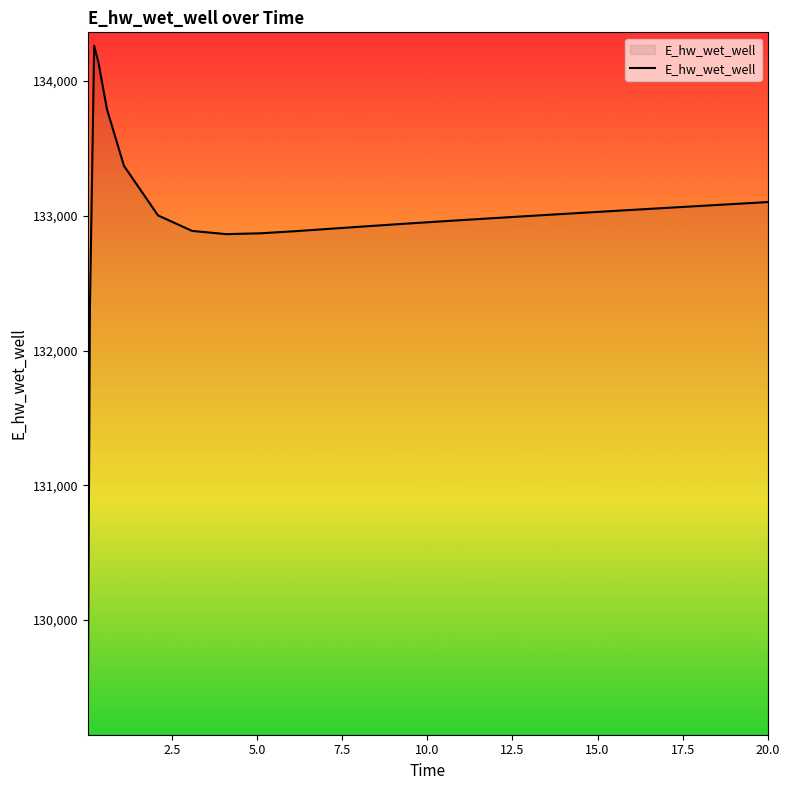

What is the difference between the maximum and minimum values?

5013.1